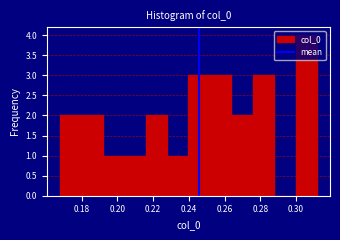

Reading left to right, transcribe this chart: for each bar, give the range it covers on the x-axis and its height. Neither the bar edges nor the heights are printed on the chart, so give them approximately, as read against the axes.

0.168 to 0.180: 2
0.180 to 0.192: 2
0.192 to 0.204: 1
0.204 to 0.216: 1
0.216 to 0.228: 2
0.228 to 0.240: 1
0.240 to 0.252: 3
0.252 to 0.264: 3
0.264 to 0.276: 2
0.276 to 0.288: 3
0.288 to 0.300: 0
0.300 to 0.312: 4